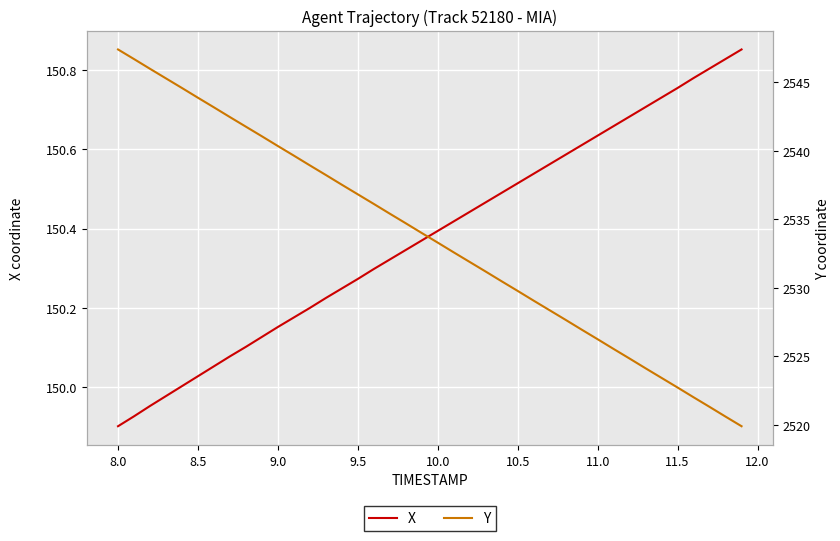

Reading left to right, list all the values displayed in this chart.

X: 149.9	149.9	150.0	150.0	150.0	150.0	150.1	150.1	150.1	150.1	150.2	150.2	150.2	150.2	150.2	150.3	150.3	150.3	150.3	150.4	150.4	150.4	150.4	150.5	150.5	150.5	150.5	150.6	150.6	150.6	150.6	150.7	150.7	150.7	150.7	150.8	150.8	150.8	150.8	150.9
Y: 2547.4	2546.7	2546.0	2545.3	2544.6	2543.8	2543.2	2542.4	2541.7	2541.0	2540.3	2539.6	2538.9	2538.2	2537.5	2536.8	2536.1	2535.4	2534.7	2534.0	2533.3	2532.6	2531.9	2531.2	2530.5	2529.8	2529.1	2528.4	2527.7	2526.9	2526.2	2525.5	2524.8	2524.1	2523.4	2522.7	2522.0	2521.3	2520.6	2519.9